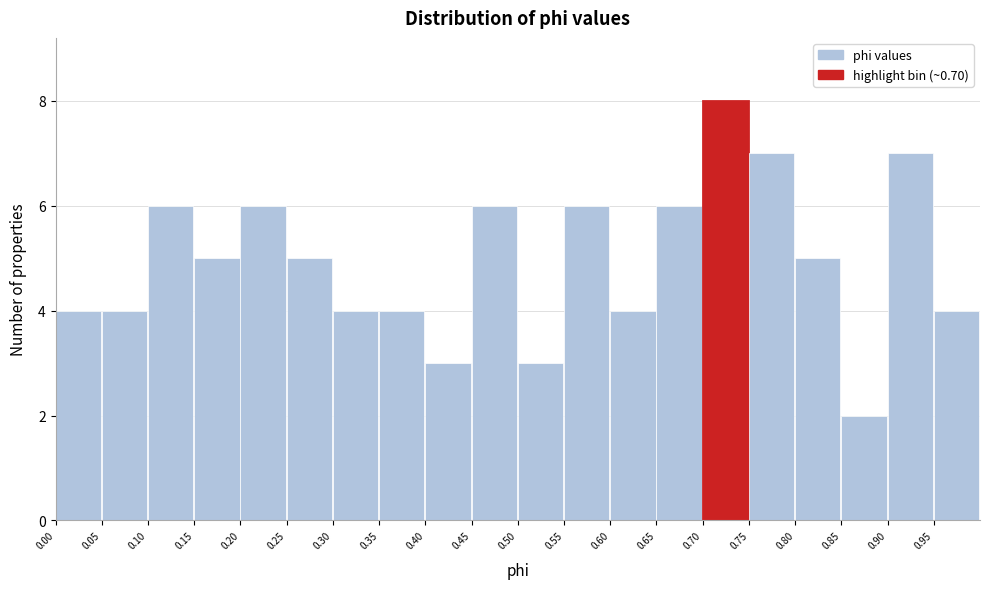

Which range on the x-axis has the tallest bar?

0.70 to 0.75